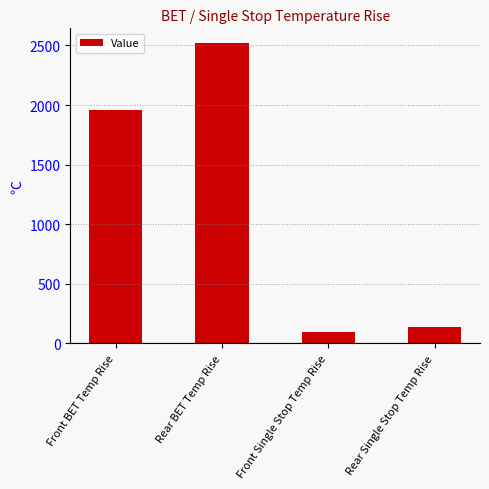

What is the average value?

1179.6